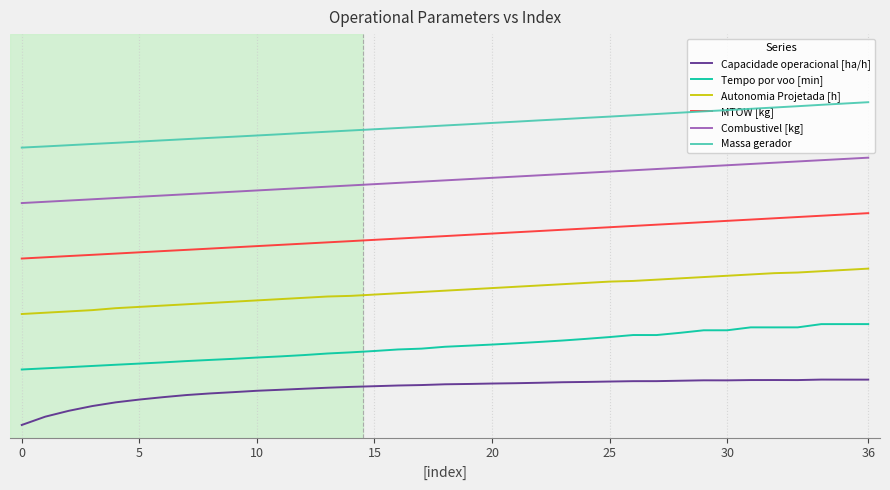

What are all the series names shown in the legend?

Capacidade operacional [ha/h], Tempo por voo [min], Autonomia Projetada [h], MTOW [kg], Combustivel [kg], Massa gerador